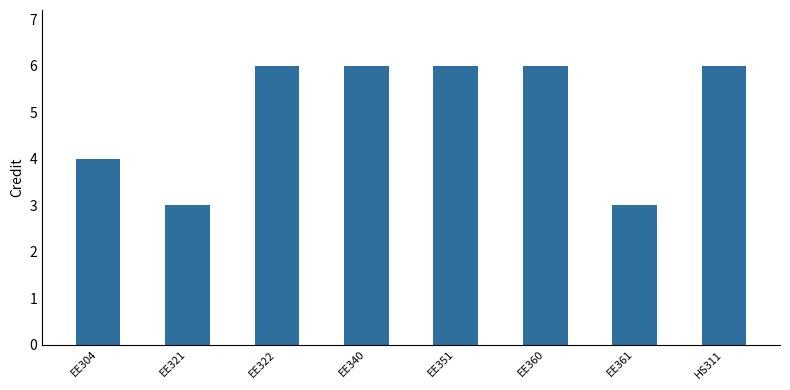

What is the sum of the values at HS311 and EE304?

10